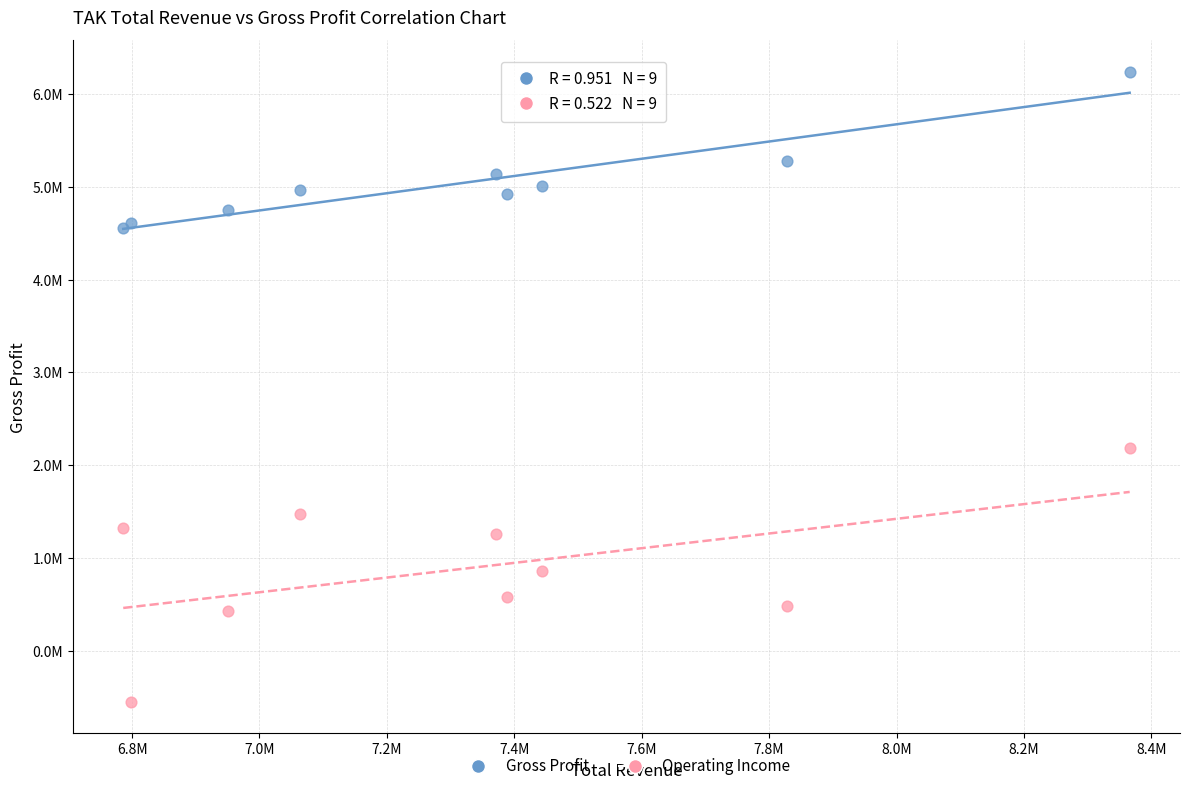

Which series reaches the maximum Y coordinate?

Gross Profit